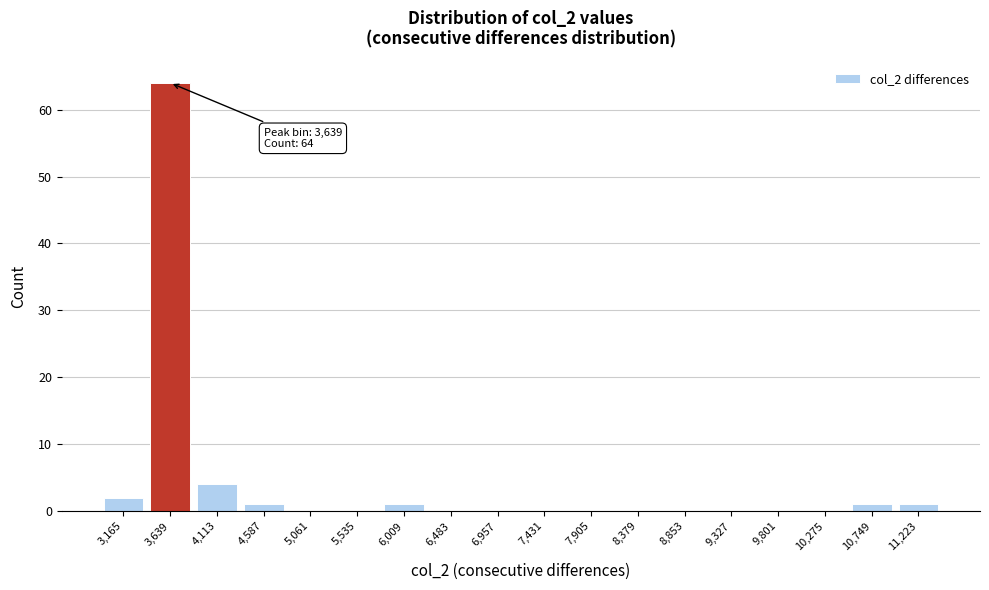

Which range on the x-axis has the tallest bar?

3400 to 3900